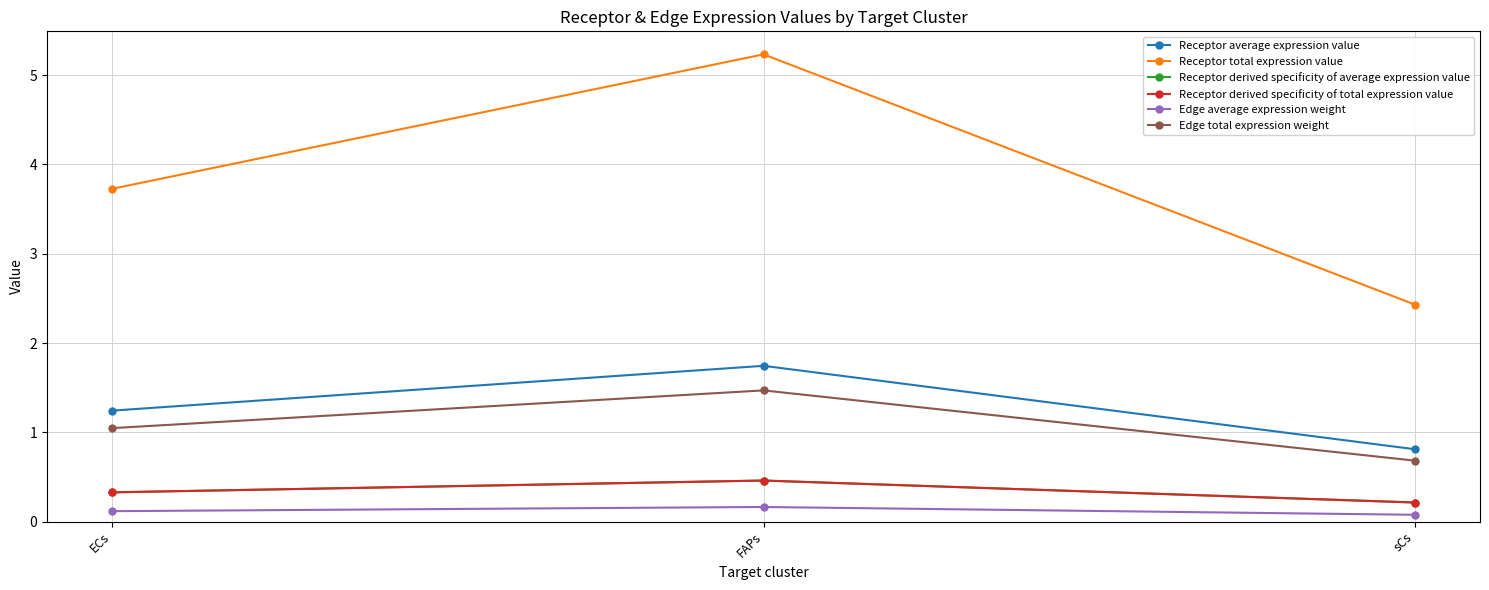

What is the greatest value displayed?

5.2